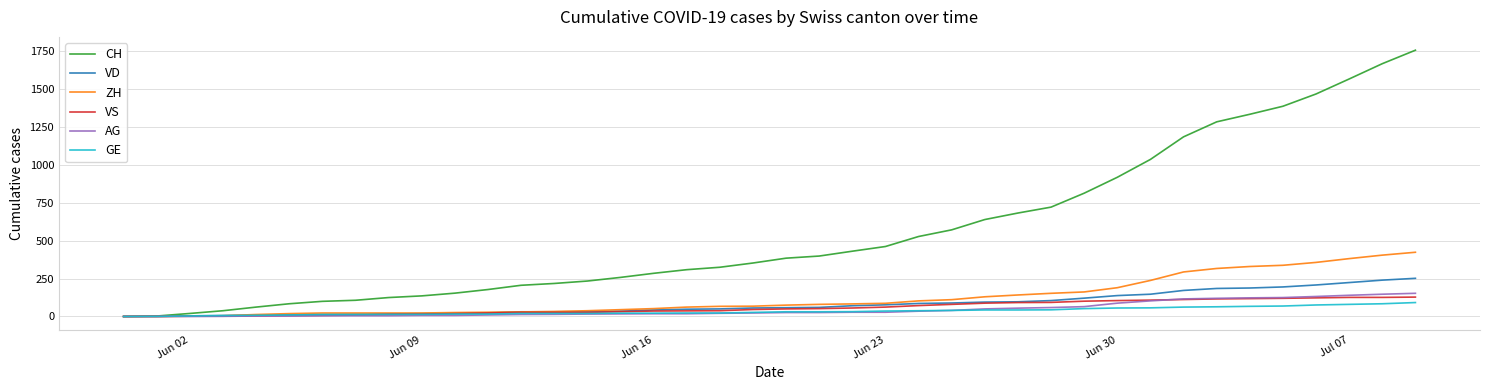

What is the greatest value displayed?

1758